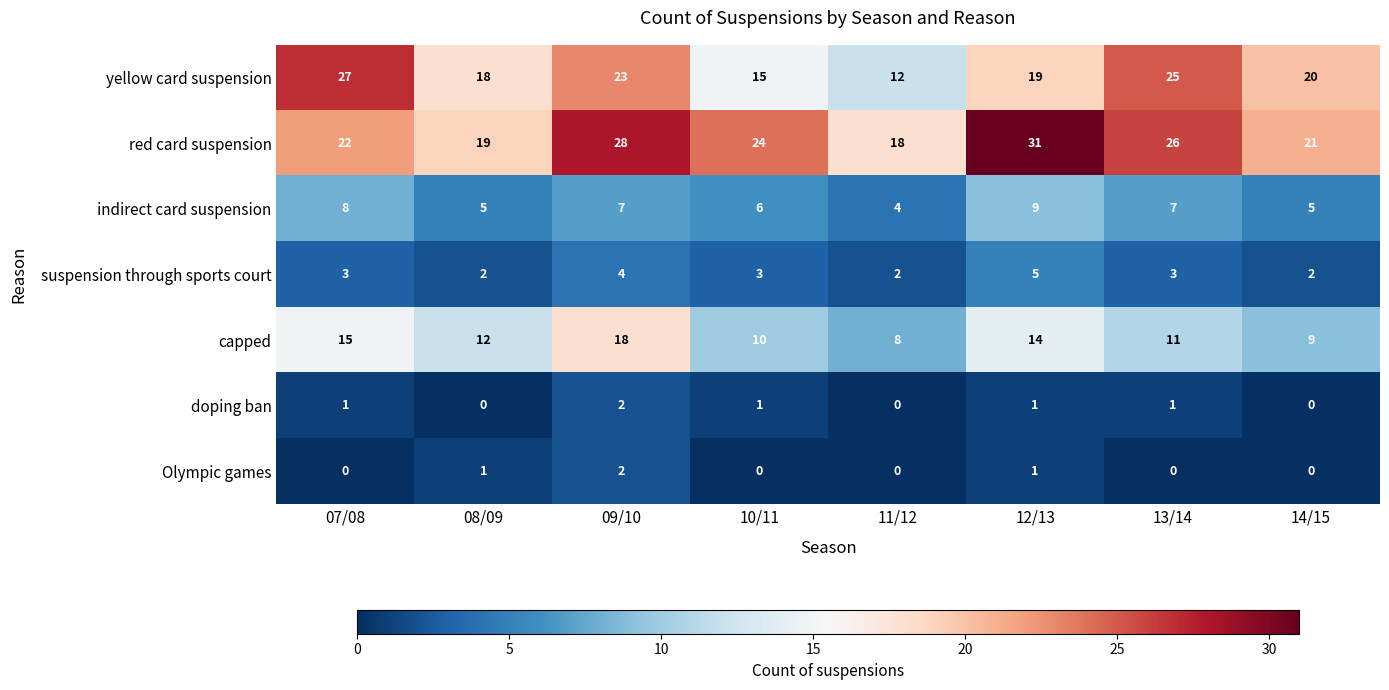

Count the indirect card suspension values in the range 5 to 8.

6